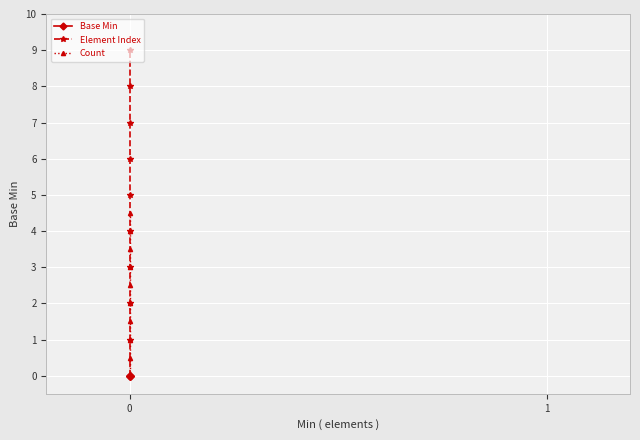

At how many categories does at least one series exceed 8?

1